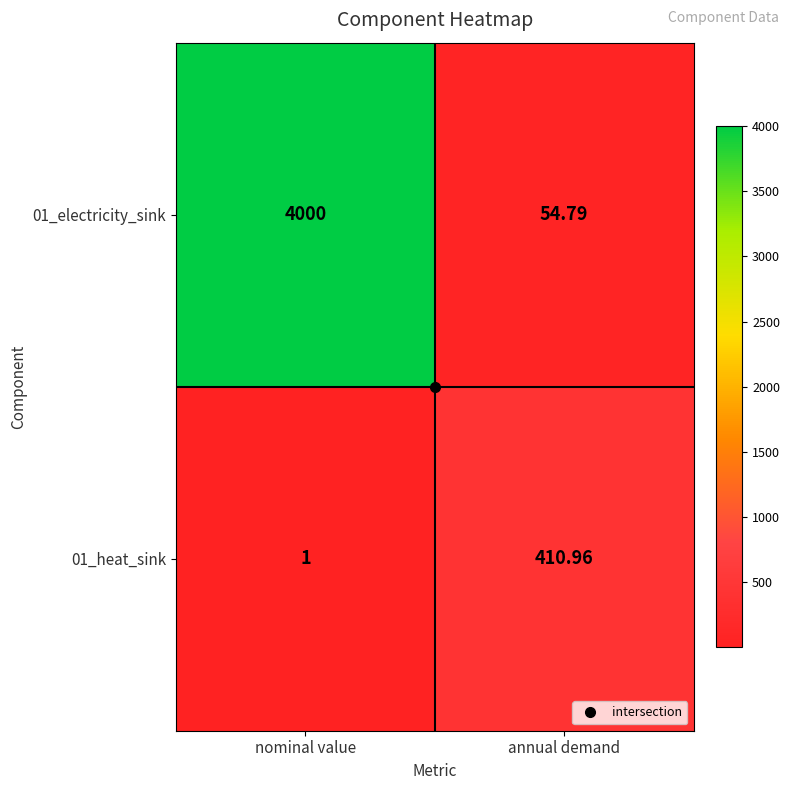

At which label does 01_heat_sink first exceed 410?

annual demand